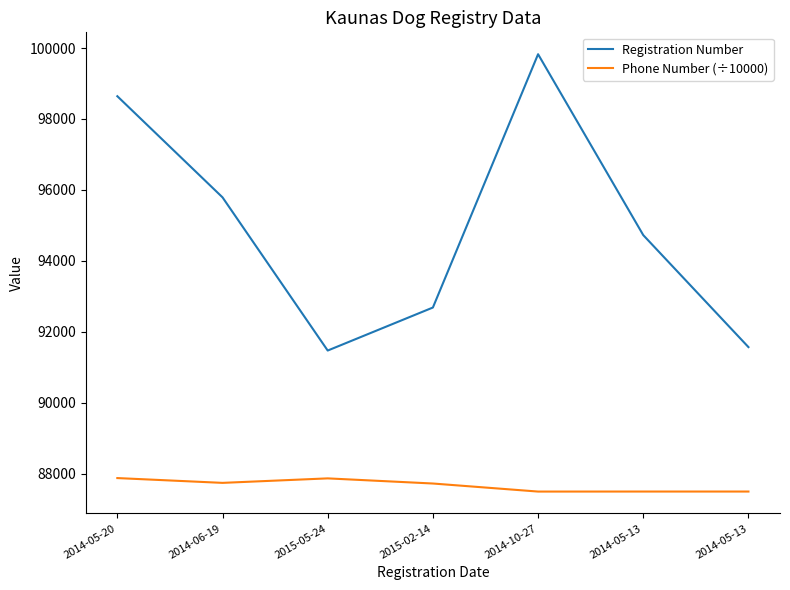

What are all the series names shown in the legend?

Registration Number, Phone Number (÷10000)